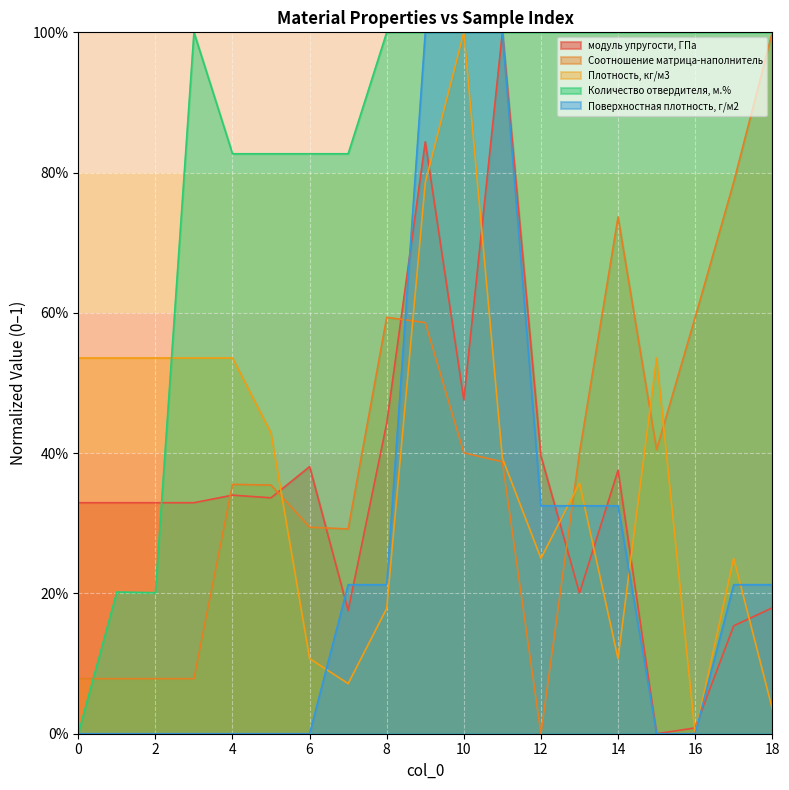

At which category does the chart reach its peak across all series?

11